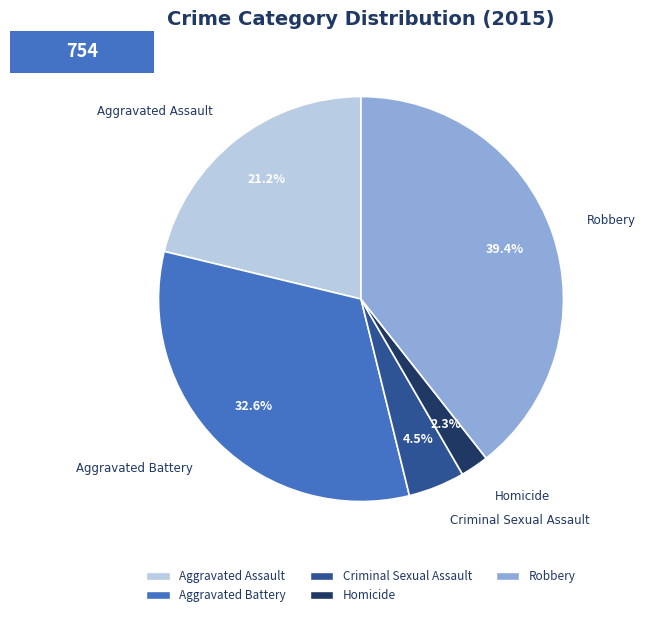

Is there any slice that represents more than half of the pie?

No